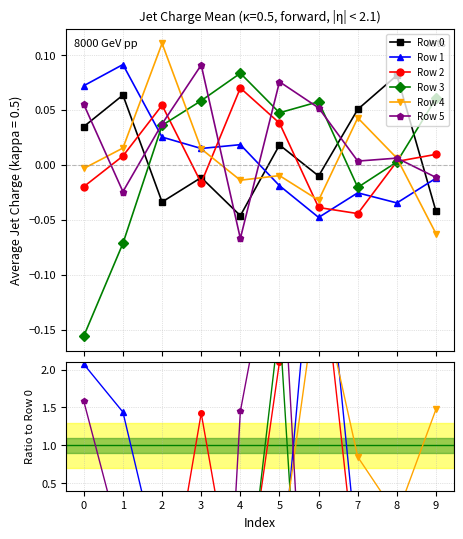

True or false: Row 2 and Row 1 intersect in this chart.

True